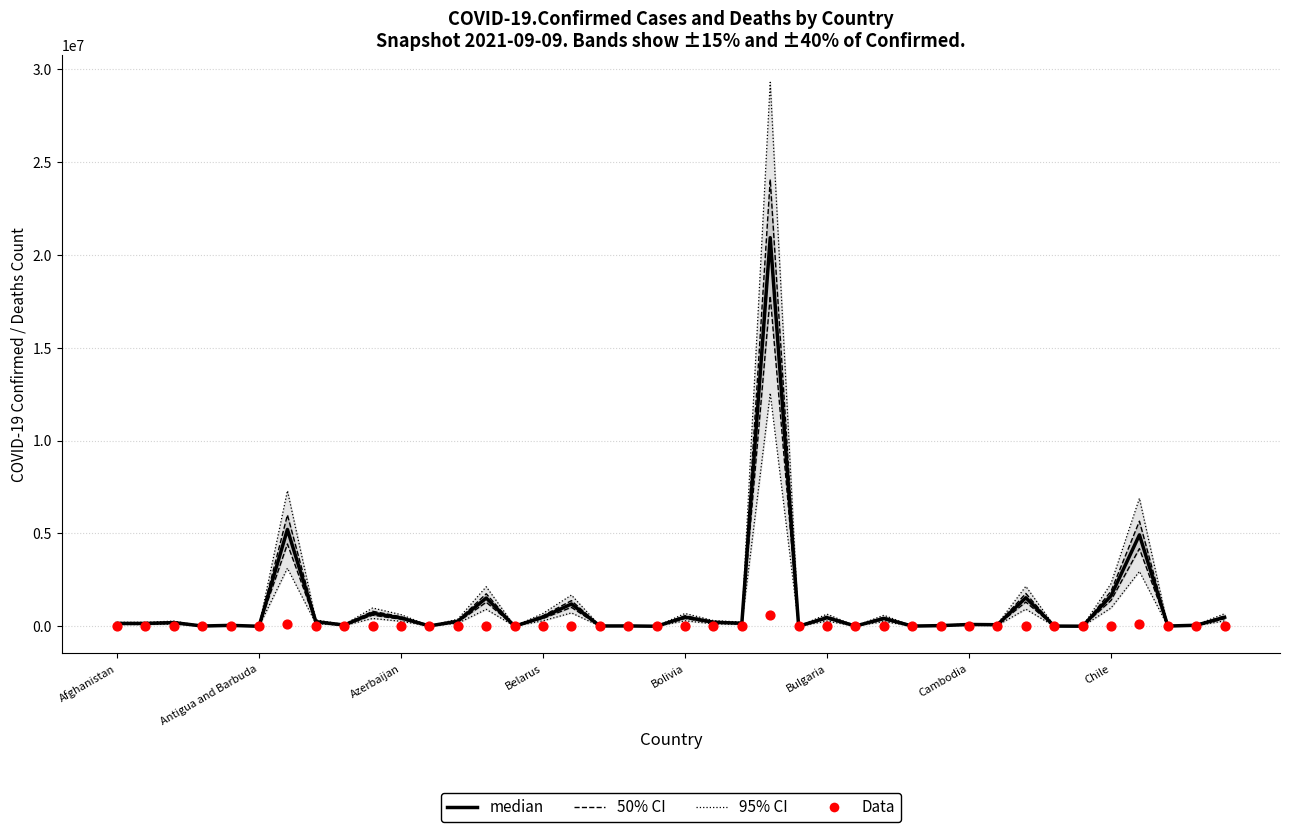

At how many categories does at least one series exceed 16238211?

1